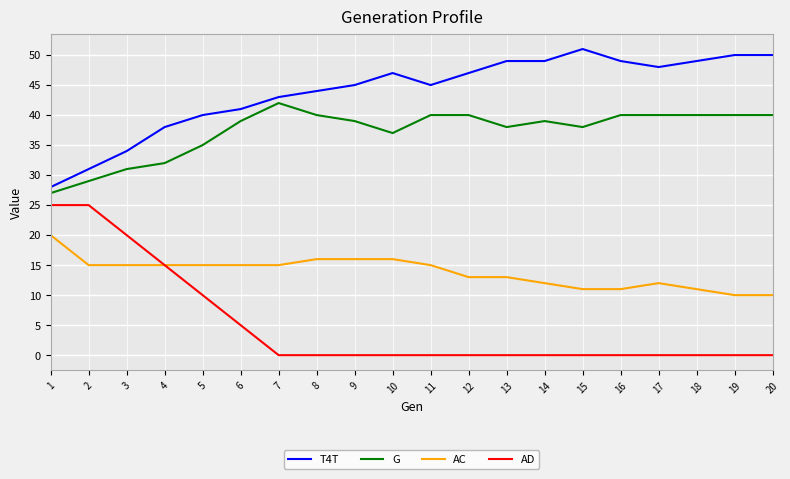

At 5, list the series in order from largest to smallest.

T4T, G, AC, AD